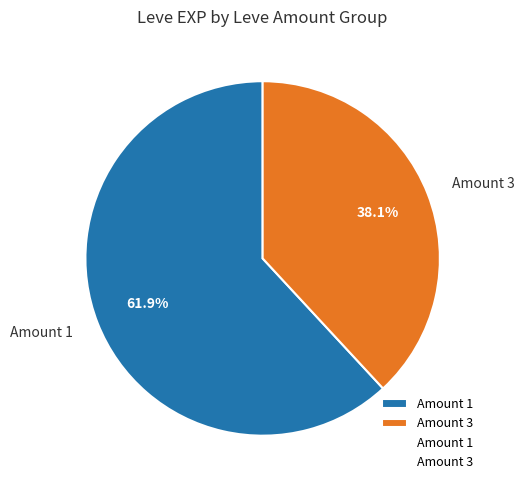

Approximately how many times larger is the value at Amount 1 compared to Amount 3?

1.6